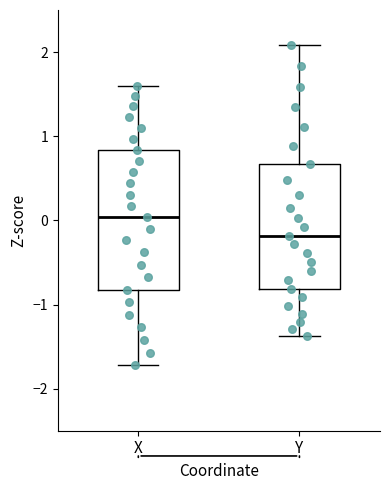

Which box's median line is the highest?

X